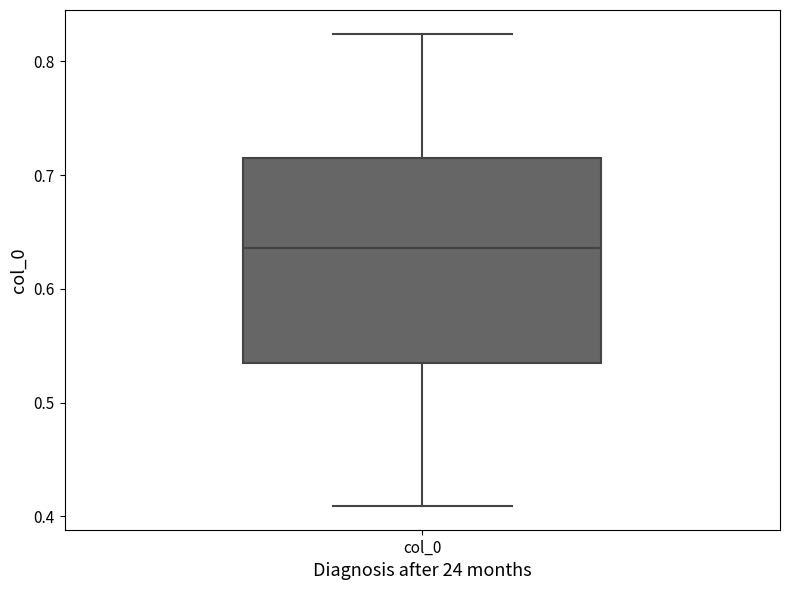

Read this box plot against the y-axis: the position of the median line, the range covered by the box, and the ends of both whiskers. The values are not printed on the chart, so give them approximately, as read against the axis.

median 0.64, box 0.53 to 0.72, whiskers 0.41 to 0.82